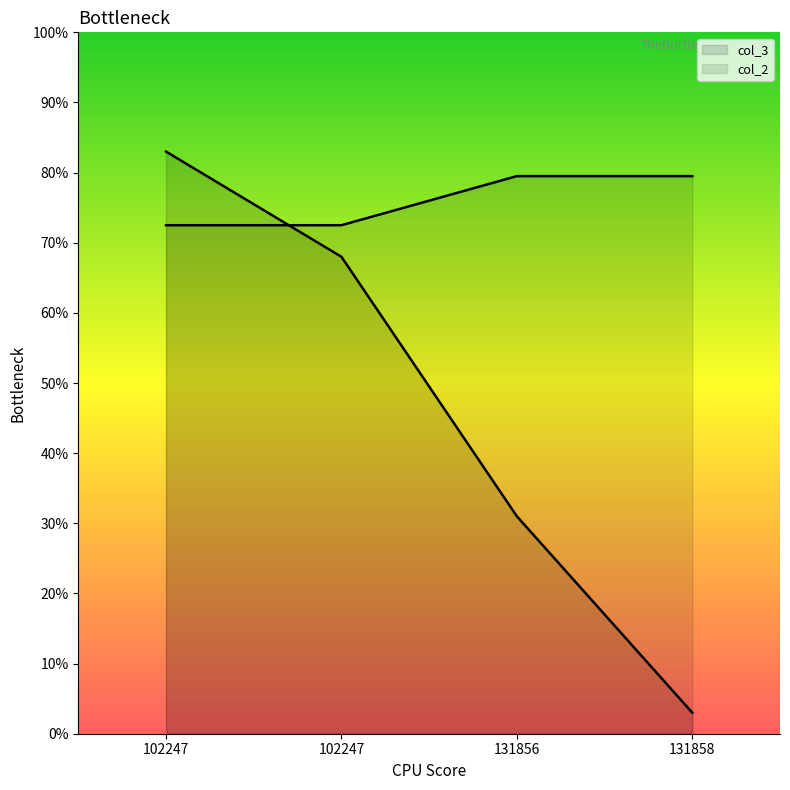

Rank the series by their maximum value, from lowest to highest.

col_2, col_3